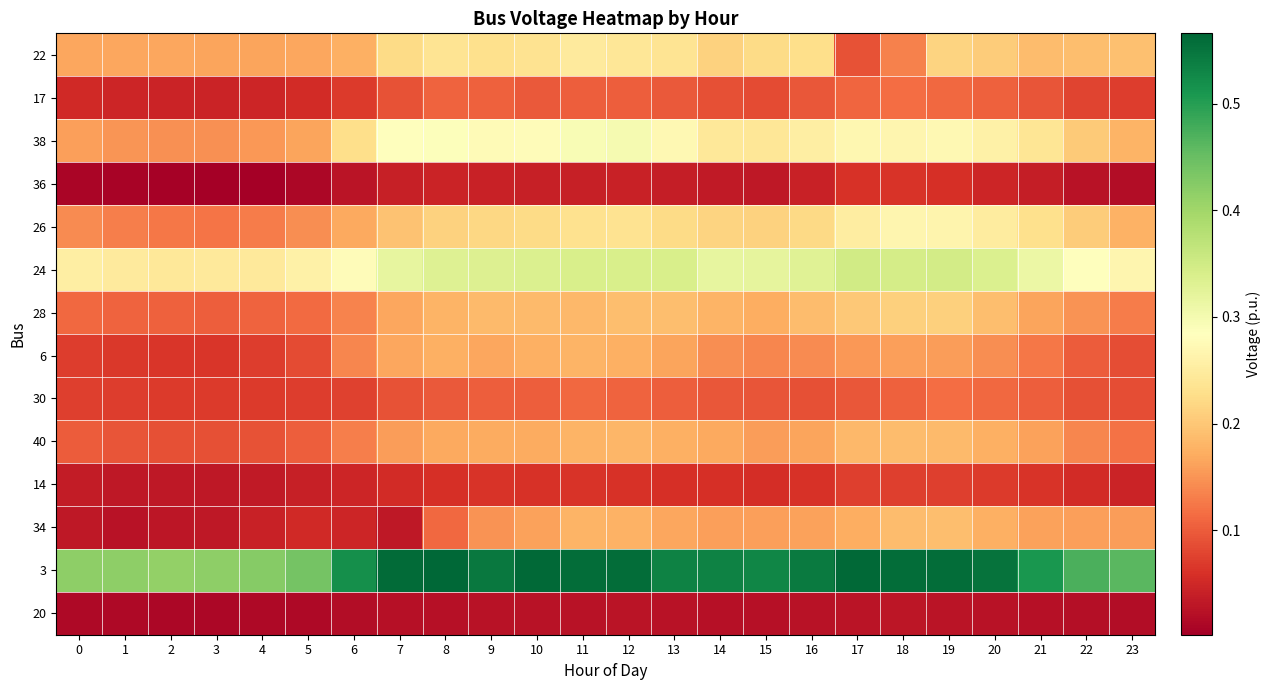

Reading right to left, list all the values displayed in this chart.

22: 23=0.2	22=0.2	21=0.2	20=0.2	19=0.2	18=0.1	17=0.1	16=0.2	15=0.2	14=0.2	13=0.2	12=0.2	11=0.2	10=0.2	9=0.2	8=0.2	7=0.2	6=0.2	5=0.2	4=0.2	3=0.2	2=0.2	1=0.2	0=0.2
17: 23=0.1	22=0.1	21=0.1	20=0.1	19=0.1	18=0.1	17=0.1	16=0.1	15=0.1	14=0.1	13=0.1	12=0.1	11=0.1	10=0.1	9=0.1	8=0.1	7=0.1	6=0.1	5=0.1	4=0.0	3=0.0	2=0.0	1=0.0	0=0.1
38: 23=0.2	22=0.2	21=0.2	20=0.3	19=0.3	18=0.3	17=0.3	16=0.3	15=0.2	14=0.2	13=0.3	12=0.3	11=0.3	10=0.3	9=0.3	8=0.3	7=0.3	6=0.2	5=0.2	4=0.2	3=0.1	2=0.1	1=0.2	0=0.2
36: 23=0.0	22=0.0	21=0.0	20=0.0	19=0.1	18=0.1	17=0.1	16=0.0	15=0.0	14=0.0	13=0.0	12=0.0	11=0.0	10=0.0	9=0.0	8=0.0	7=0.0	6=0.0	5=0.0	4=0.0	3=0.0	2=0.0	1=0.0	0=0.0
26: 23=0.2	22=0.2	21=0.2	20=0.2	19=0.3	18=0.3	17=0.3	16=0.2	15=0.2	14=0.2	13=0.2	12=0.2	11=0.2	10=0.2	9=0.2	8=0.2	7=0.2	6=0.2	5=0.1	4=0.1	3=0.1	2=0.1	1=0.1	0=0.1
24: 23=0.3	22=0.3	21=0.3	20=0.3	19=0.3	18=0.3	17=0.3	16=0.3	15=0.3	14=0.3	13=0.3	12=0.3	11=0.3	10=0.3	9=0.3	8=0.3	7=0.3	6=0.3	5=0.3	4=0.2	3=0.2	2=0.2	1=0.2	0=0.3
28: 23=0.1	22=0.1	21=0.2	20=0.2	19=0.2	18=0.2	17=0.2	16=0.2	15=0.2	14=0.2	13=0.2	12=0.2	11=0.2	10=0.2	9=0.2	8=0.2	7=0.2	6=0.1	5=0.1	4=0.1	3=0.1	2=0.1	1=0.1	0=0.1
6: 23=0.1	22=0.1	21=0.1	20=0.1	19=0.2	18=0.2	17=0.2	16=0.1	15=0.1	14=0.1	13=0.2	12=0.2	11=0.2	10=0.2	9=0.2	8=0.2	7=0.2	6=0.1	5=0.1	4=0.1	3=0.1	2=0.1	1=0.1	0=0.1
30: 23=0.1	22=0.1	21=0.1	20=0.1	19=0.1	18=0.1	17=0.1	16=0.1	15=0.1	14=0.1	13=0.1	12=0.1	11=0.1	10=0.1	9=0.1	8=0.1	7=0.1	6=0.1	5=0.1	4=0.1	3=0.1	2=0.1	1=0.1	0=0.1
40: 23=0.1	22=0.1	21=0.2	20=0.2	19=0.2	18=0.2	17=0.2	16=0.2	15=0.2	14=0.2	13=0.2	12=0.2	11=0.2	10=0.2	9=0.2	8=0.2	7=0.2	6=0.1	5=0.1	4=0.1	3=0.1	2=0.1	1=0.1	0=0.1
14: 23=0.0	22=0.1	21=0.1	20=0.1	19=0.1	18=0.1	17=0.1	16=0.1	15=0.1	14=0.1	13=0.1	12=0.1	11=0.1	10=0.1	9=0.1	8=0.1	7=0.1	6=0.0	5=0.0	4=0.0	3=0.0	2=0.0	1=0.0	0=0.0
34: 23=0.2	22=0.2	21=0.2	20=0.2	19=0.2	18=0.2	17=0.2	16=0.2	15=0.2	14=0.2	13=0.2	12=0.2	11=0.2	10=0.2	9=0.1	8=0.1	7=0.0	6=0.0	5=0.1	4=0.0	3=0.0	2=0.0	1=0.0	0=0.0
3: 23=0.5	22=0.5	21=0.5	20=0.6	19=0.6	18=0.6	17=0.6	16=0.5	15=0.5	14=0.5	13=0.5	12=0.6	11=0.6	10=0.6	9=0.5	8=0.6	7=0.6	6=0.5	5=0.4	4=0.4	3=0.4	2=0.4	1=0.4	0=0.4
20: 23=0.0	22=0.0	21=0.0	20=0.0	19=0.0	18=0.0	17=0.0	16=0.0	15=0.0	14=0.0	13=0.0	12=0.0	11=0.0	10=0.0	9=0.0	8=0.0	7=0.0	6=0.0	5=0.0	4=0.0	3=0.0	2=0.0	1=0.0	0=0.0